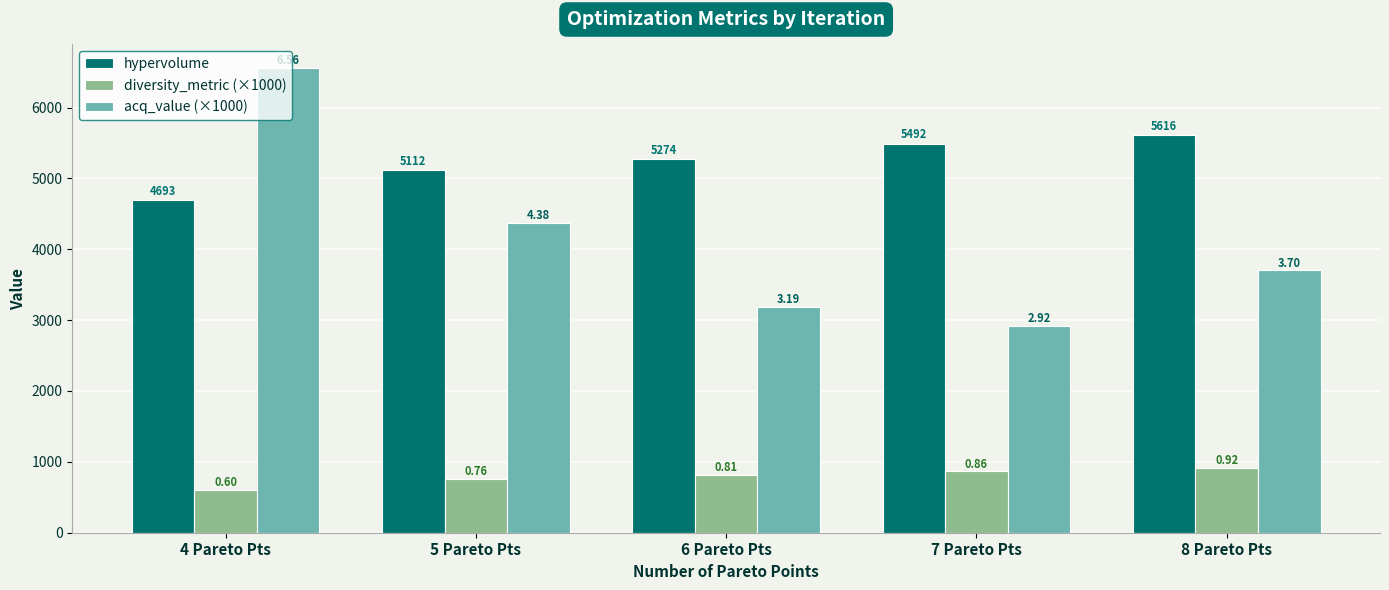

Which series has the widest spread of values?

acq_value (×1000)